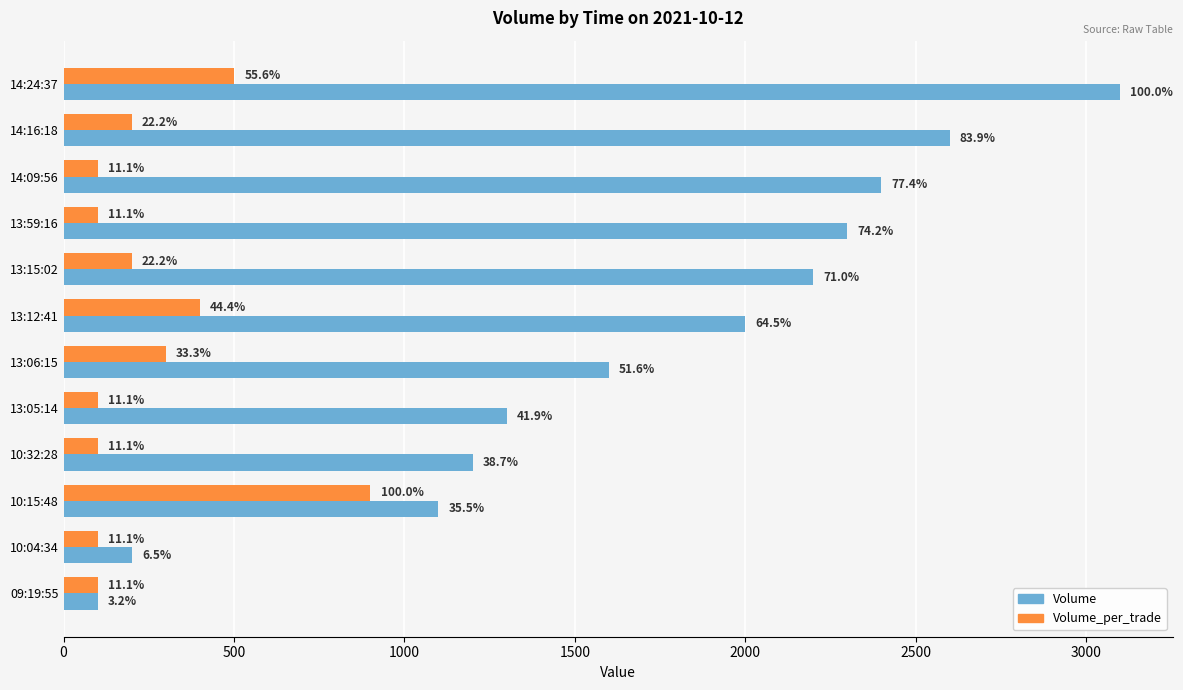

What is the sum of all Volume values?

20100